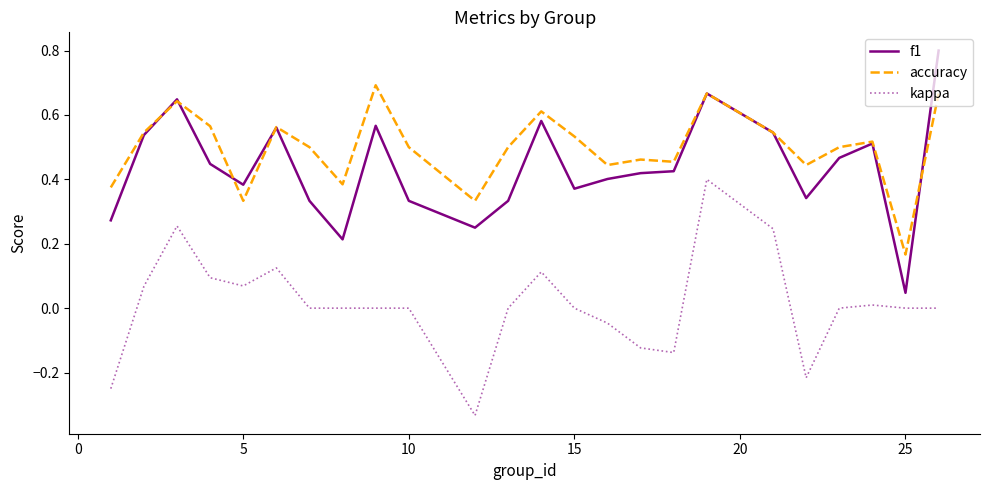

True or false: kappa and accuracy intersect in this chart.

False